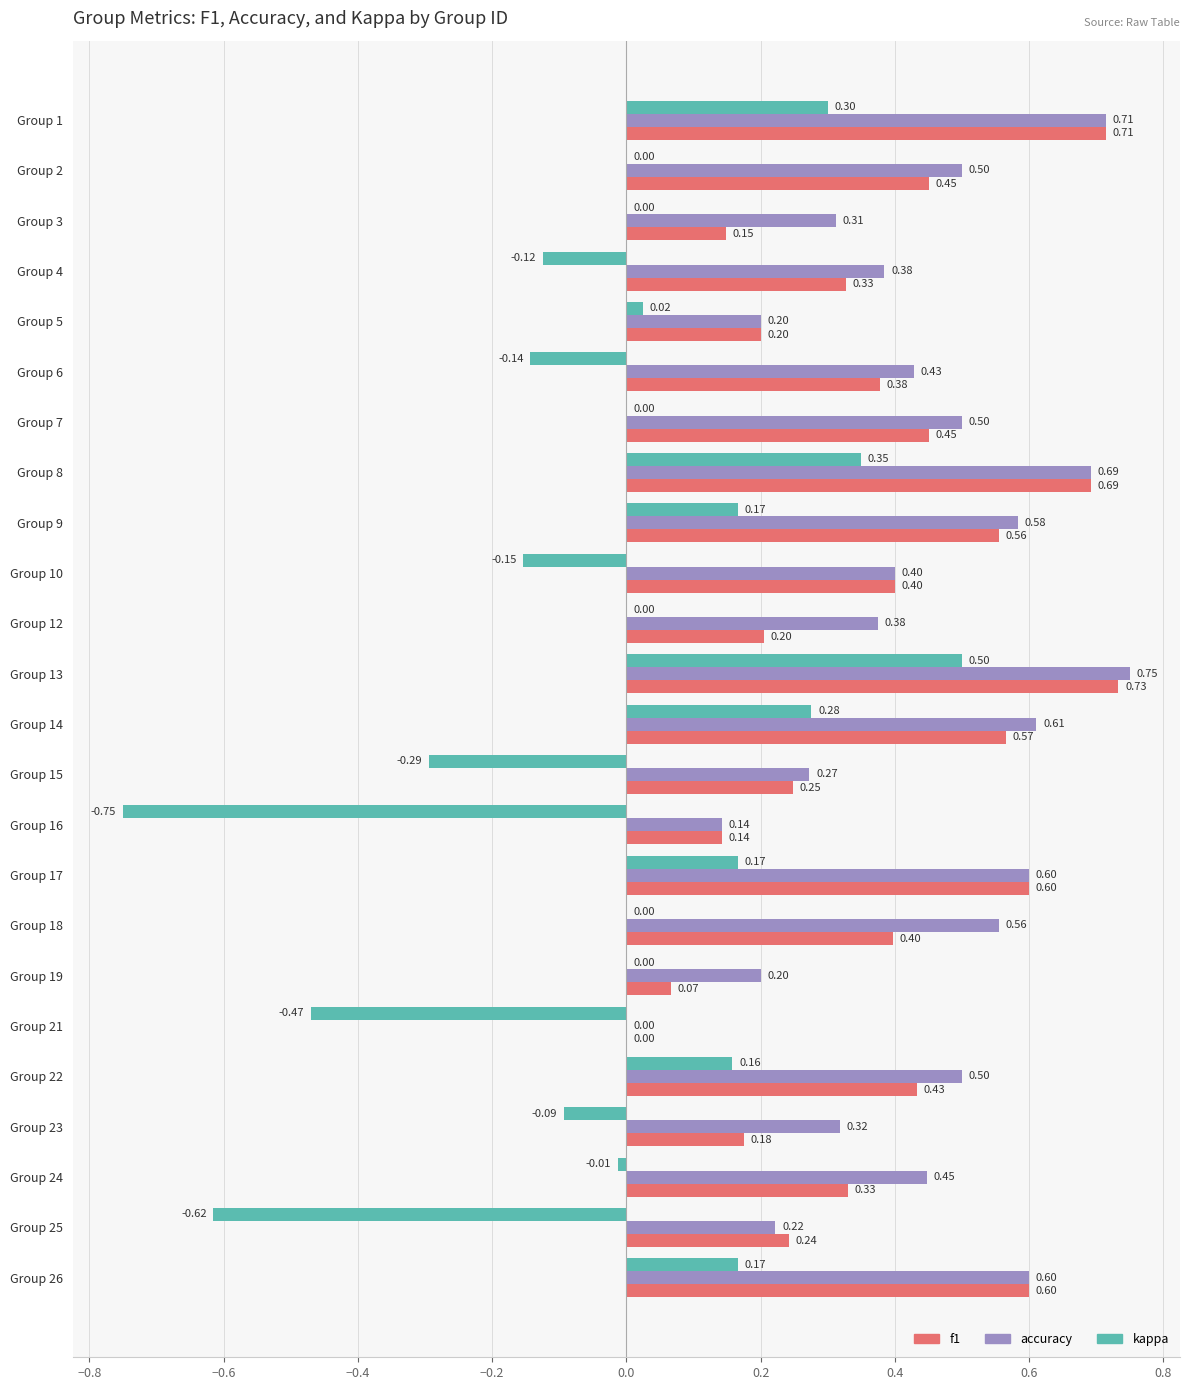

Which series has the largest total across all categories?

accuracy